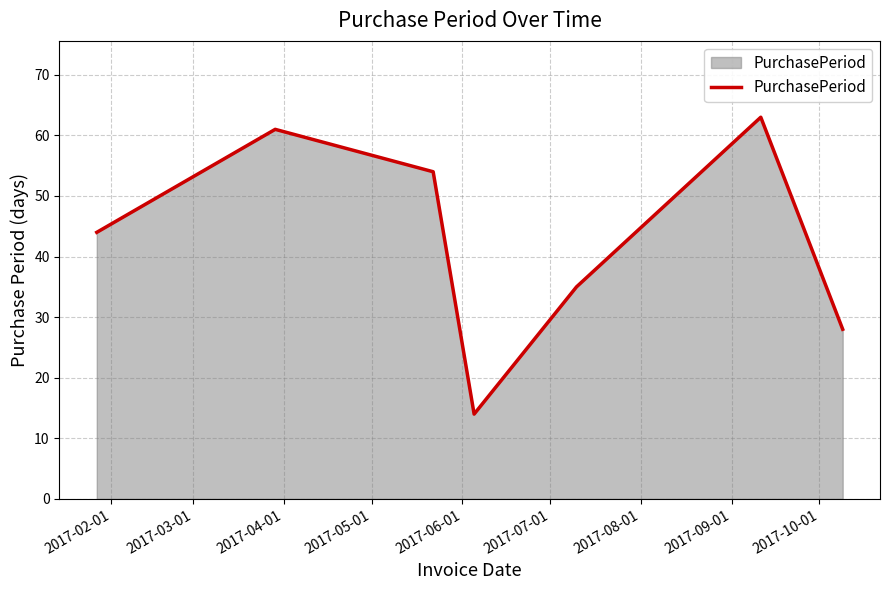

What is the average value?

43